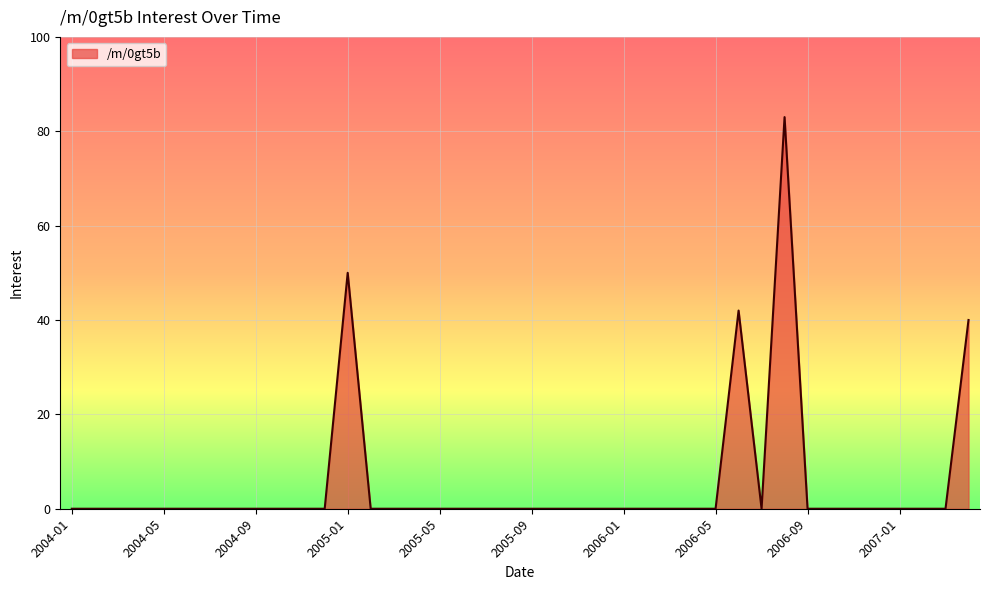

What is the difference between the maximum and minimum values?

83